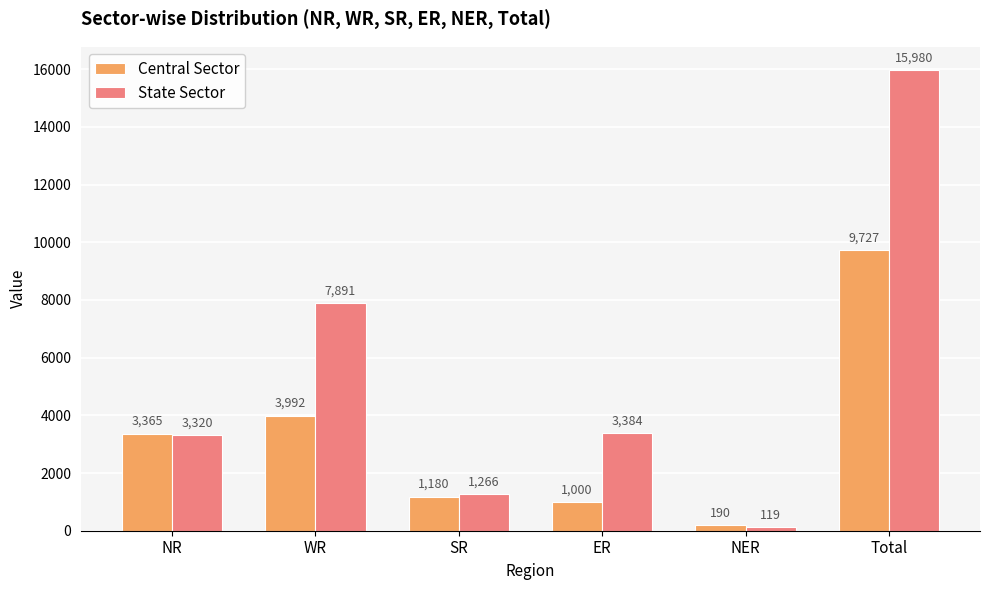

List the labels in order of Central Sector value, smallest first.

NER, ER, SR, NR, WR, Total